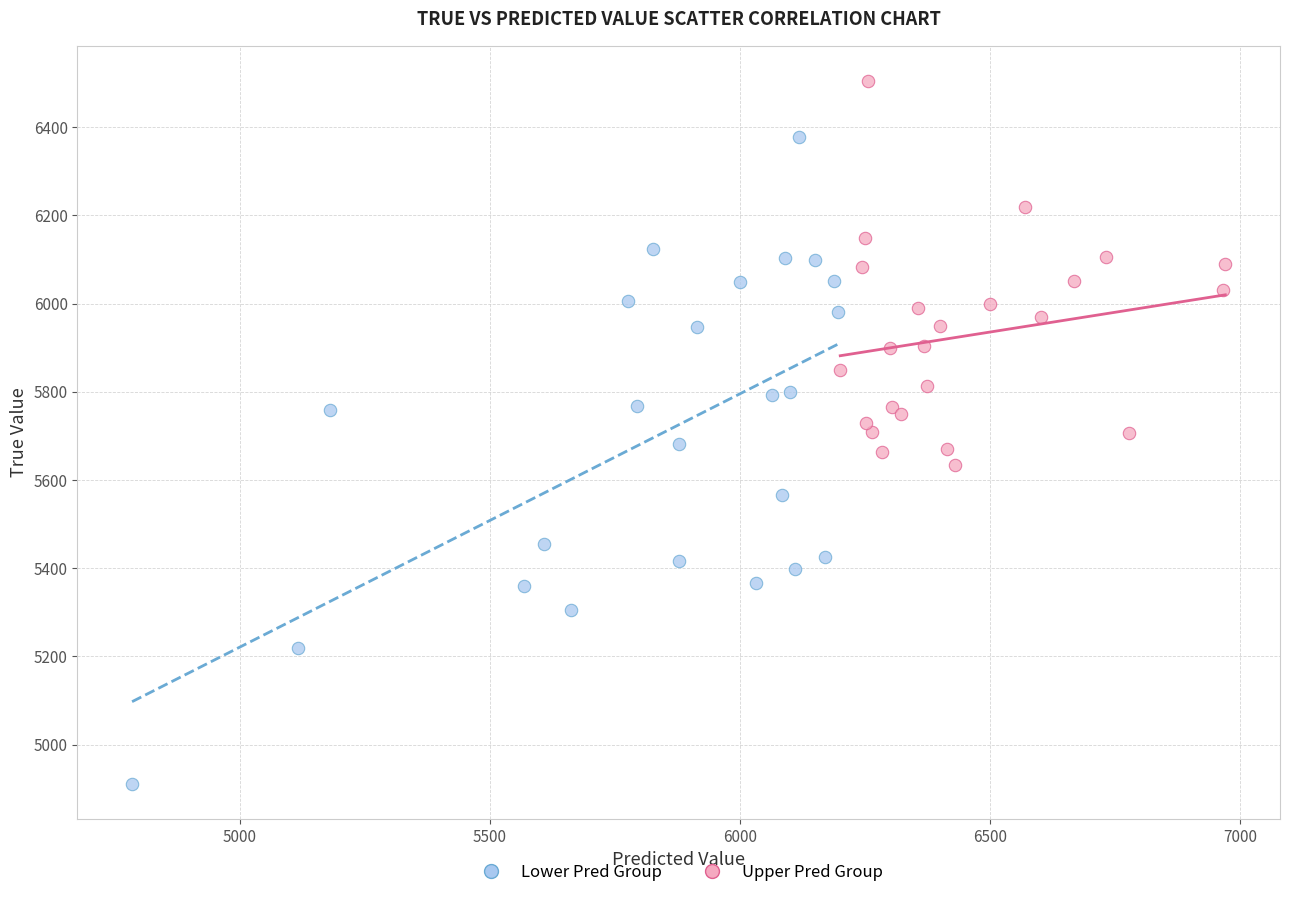

Which series contains the highest Y value?

Upper Pred Group